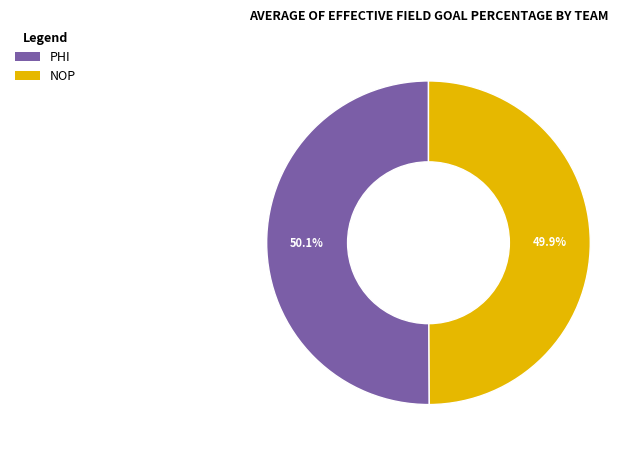

Is there any slice that represents more than half of the pie?

Yes